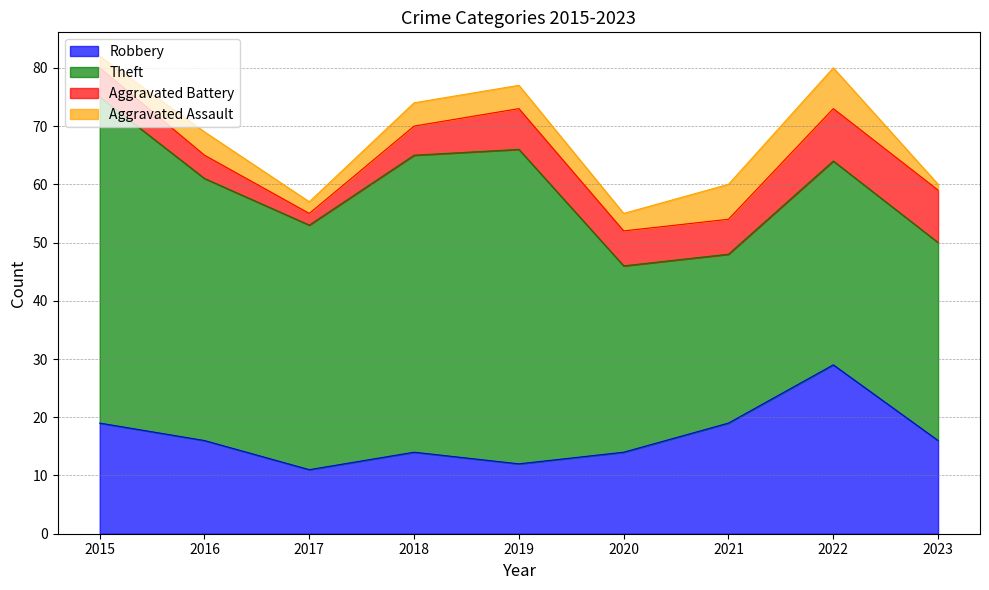

What is the value of the Aggravated Battery point at the 5th from the left?

7